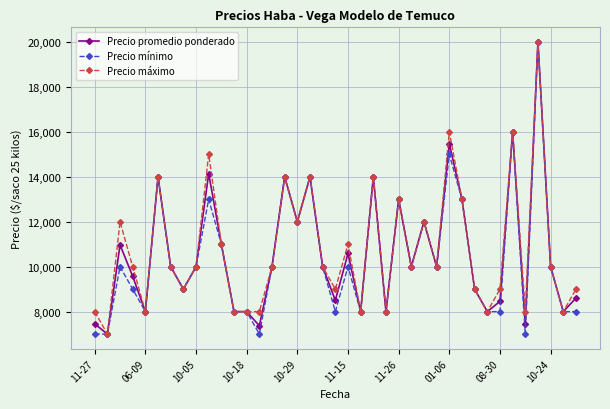

True or false: Precio mínimo has more than 0 interior local peaks.

True